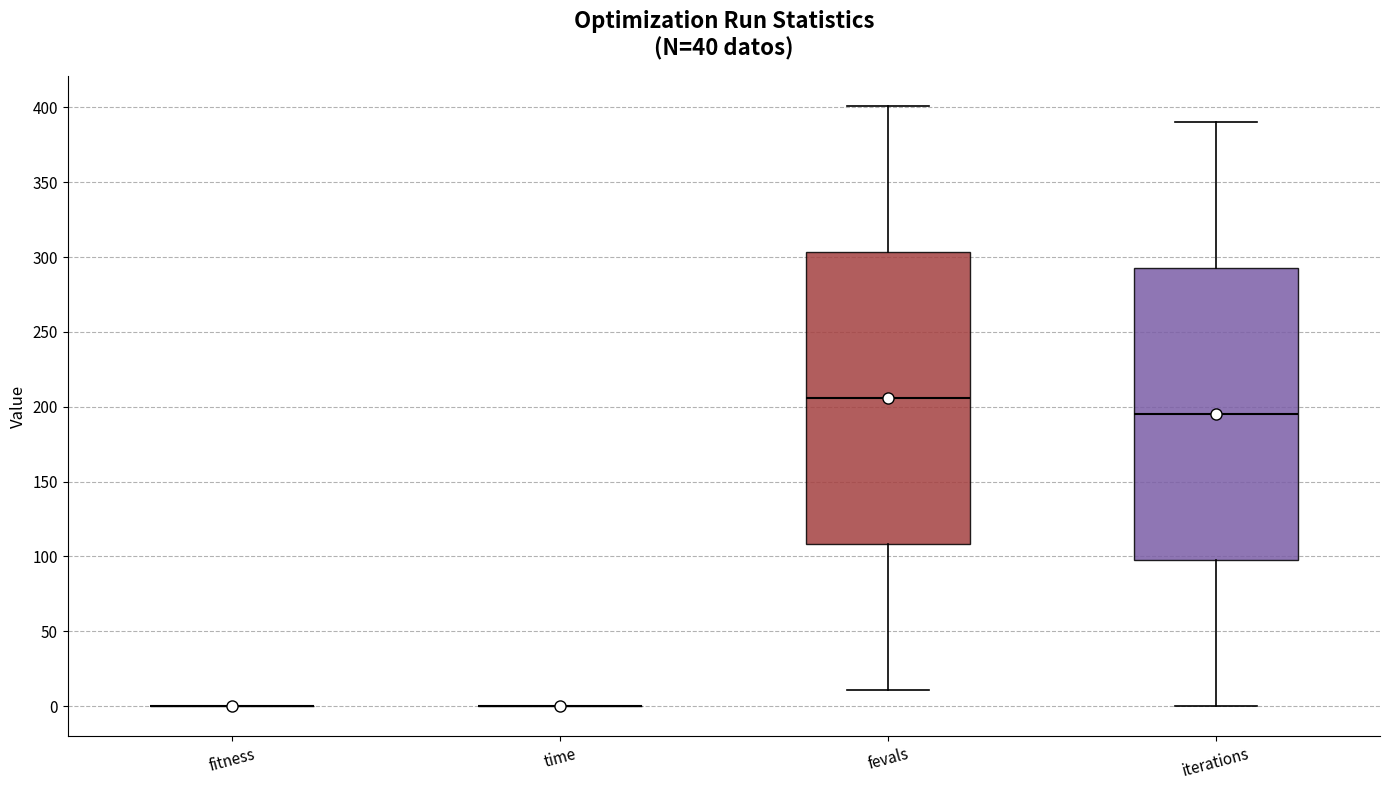

Reading left to right, transcribe this box plot: for each box, give where its median line is, the range the box spans, and where its two whiskers end, as read against the y-axis. The values are not printed on the chart, so give them approximately, as read against the axis.

fitness: box collapsed to a line at 0, whiskers 0 to 0
time: box collapsed to a line at 0, whiskers 0 to 0
fevals: median 205, box 110 to 305, whiskers 10 to 400
iterations: median 195, box 100 to 295, whiskers 0 to 390